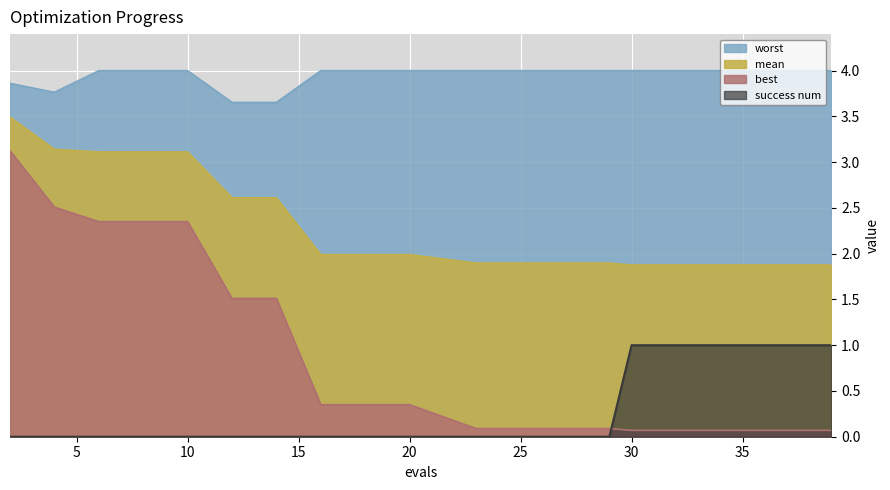

How many series are shown in this chart?

4